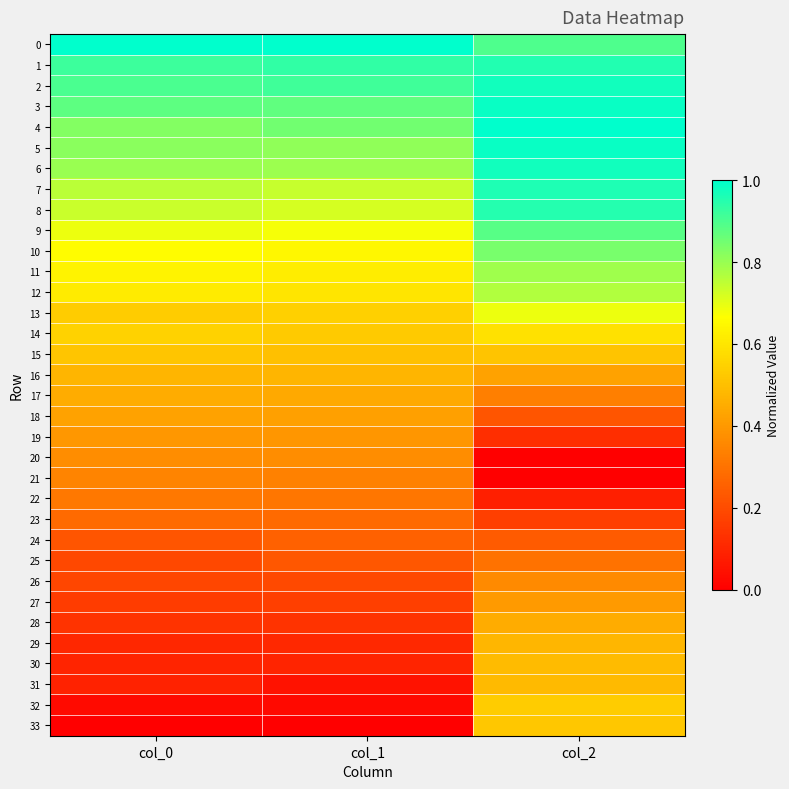

At col_2, list the series in order from largest to smallest.

4, 5, 3, 2, 6, 7, 1, 8, 0, 9, 10, 11, 12, 13, 14, 32, 33, 15, 30, 31, 29, 28, 16, 27, 26, 17, 25, 24, 18, 23, 19, 22, 20, 21